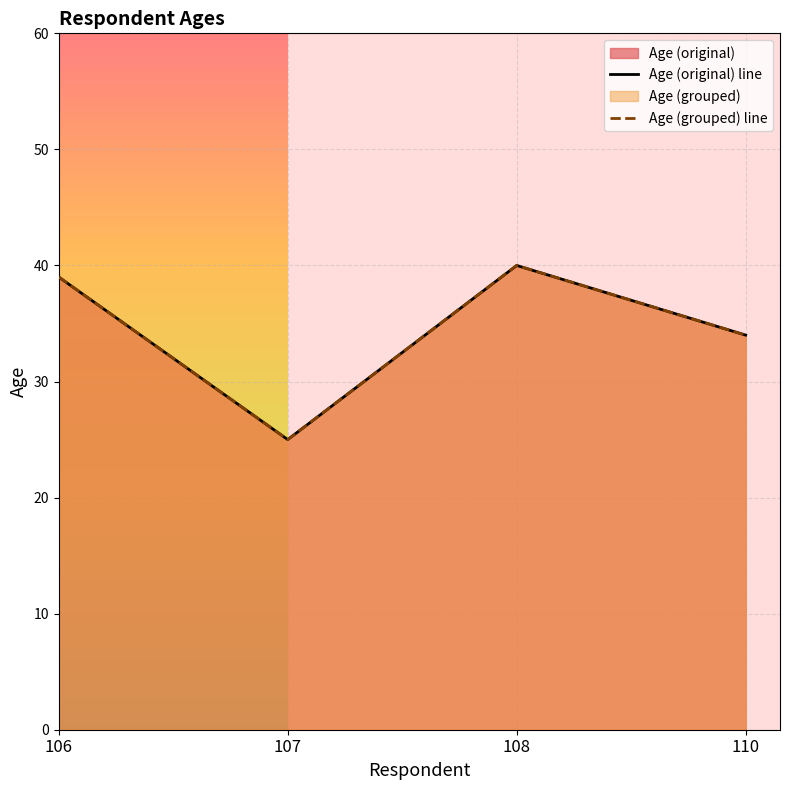

What is the maximum value shown in the chart?

40